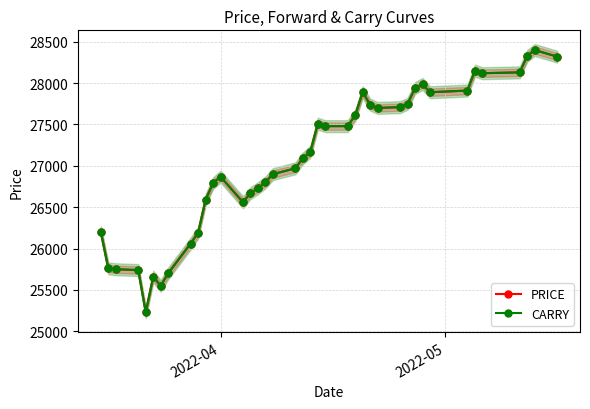

True or false: PRICE and CARRY intersect in this chart.

False